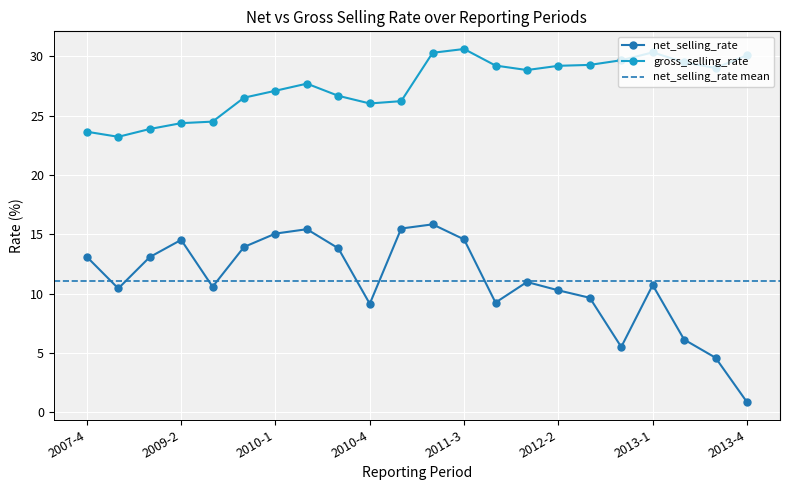

True or false: net_selling_rate has more than 1 interior local peaks.

True